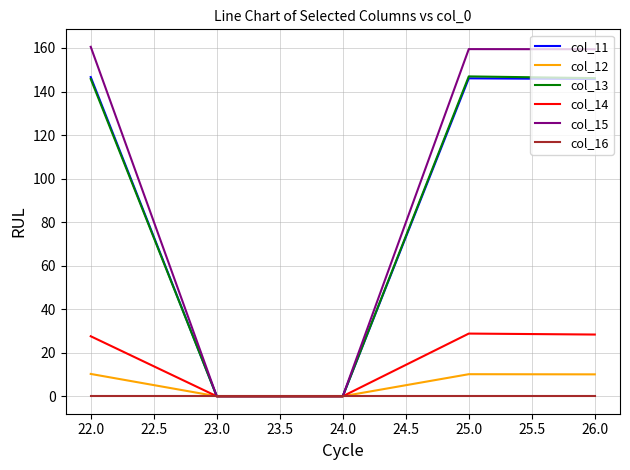

True or false: col_13 has more than 1 points higher than both neighbors.

False